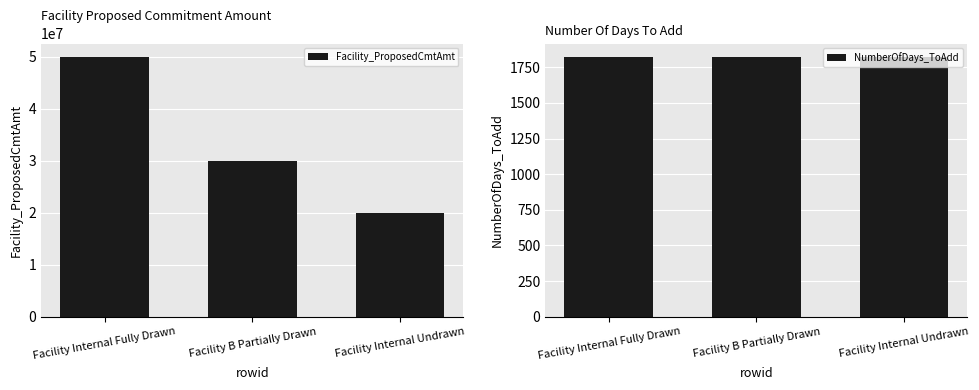

Read the Facility_ProposedCmtAmt value at Facility Internal Undrawn, to the nearest 10.

20000000